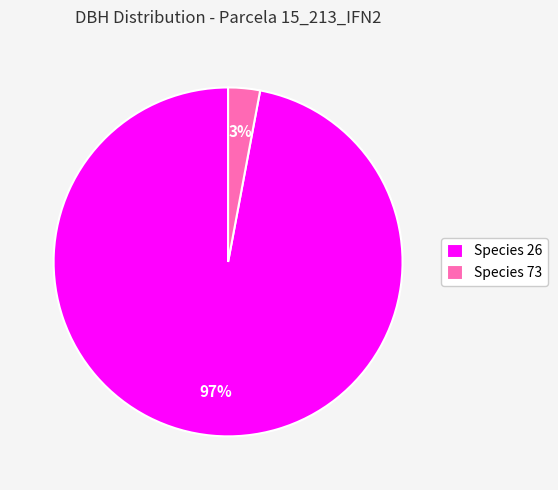

Which slice is the largest?

Species 26